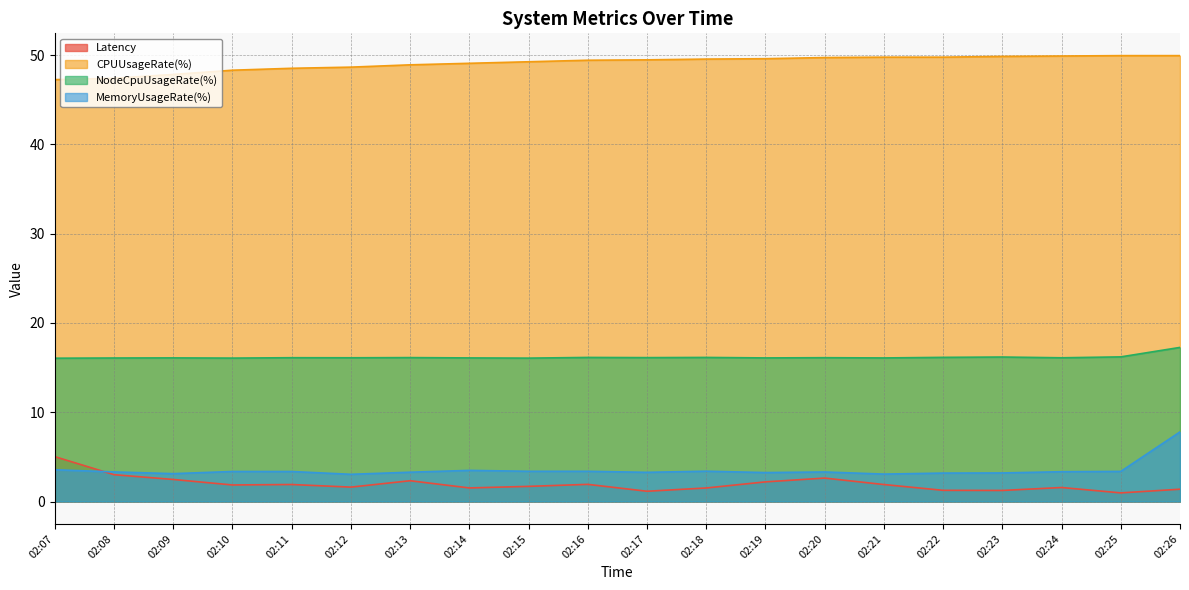

At which label does CPUUsageRate(%) reach its minimum?

02:07